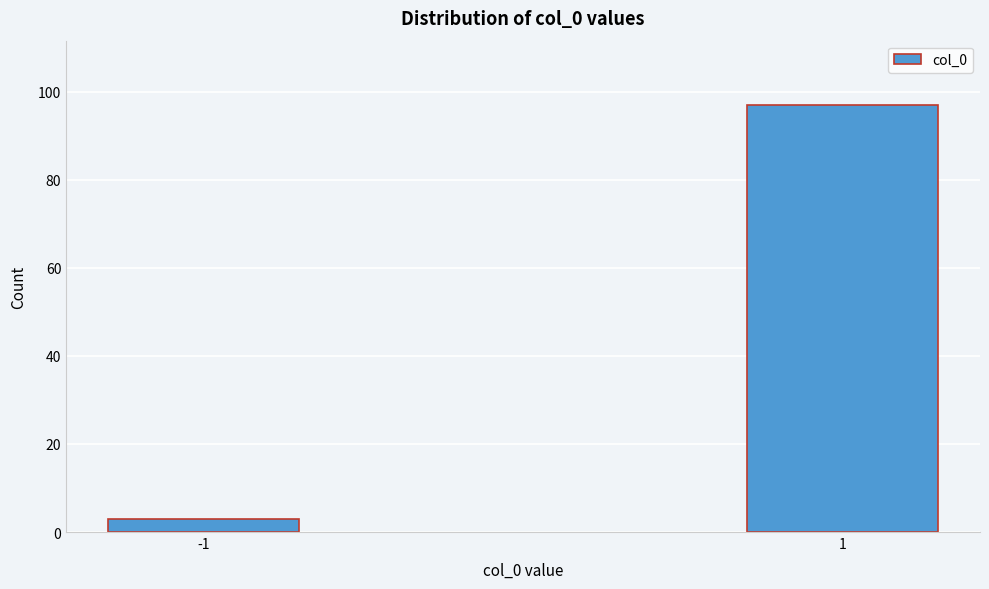

Reading left to right, transcribe all the data shown in this chart.

-1=3	1=97